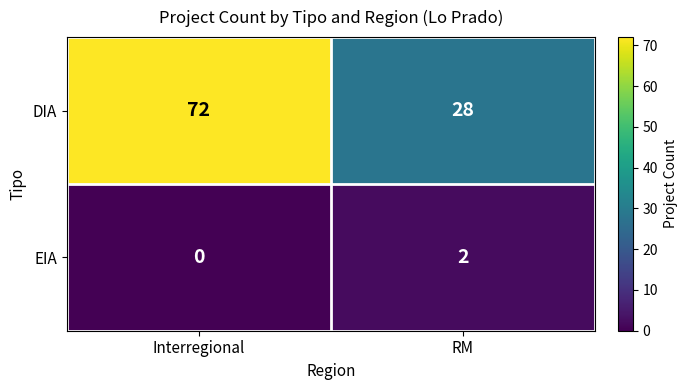

True or false: EIA has a value of 1 at Interregional.

False